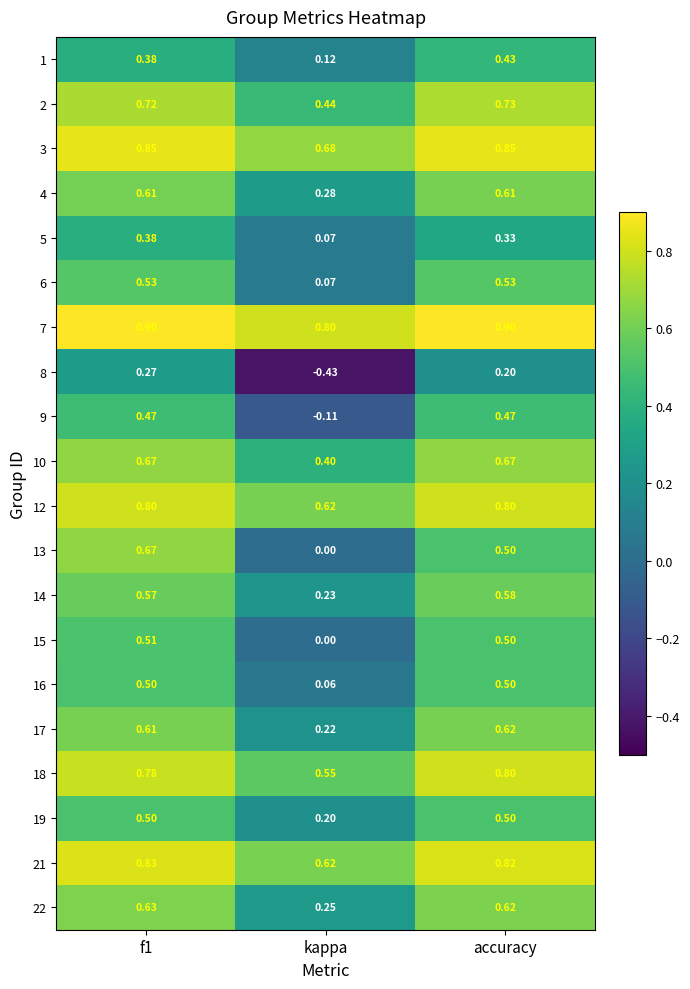

At which category is the sum across all series the highest?

f1